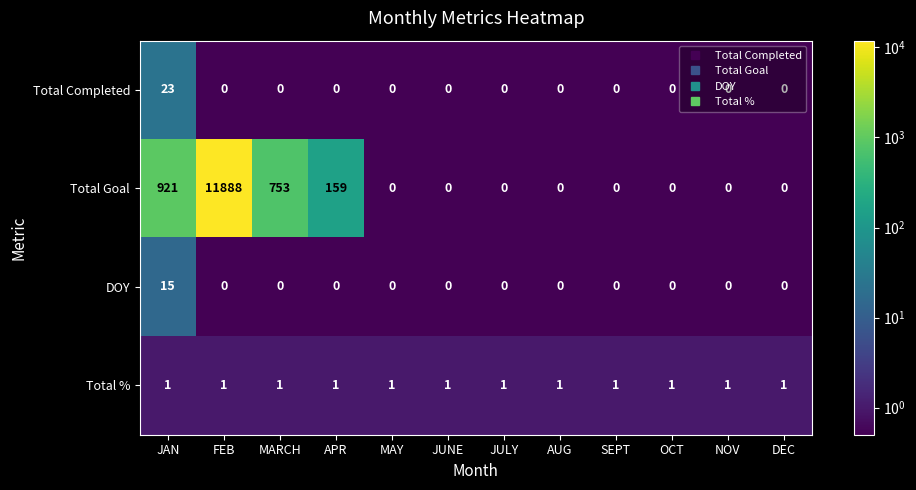

True or false: DOY has a value of -10 at MARCH.

False